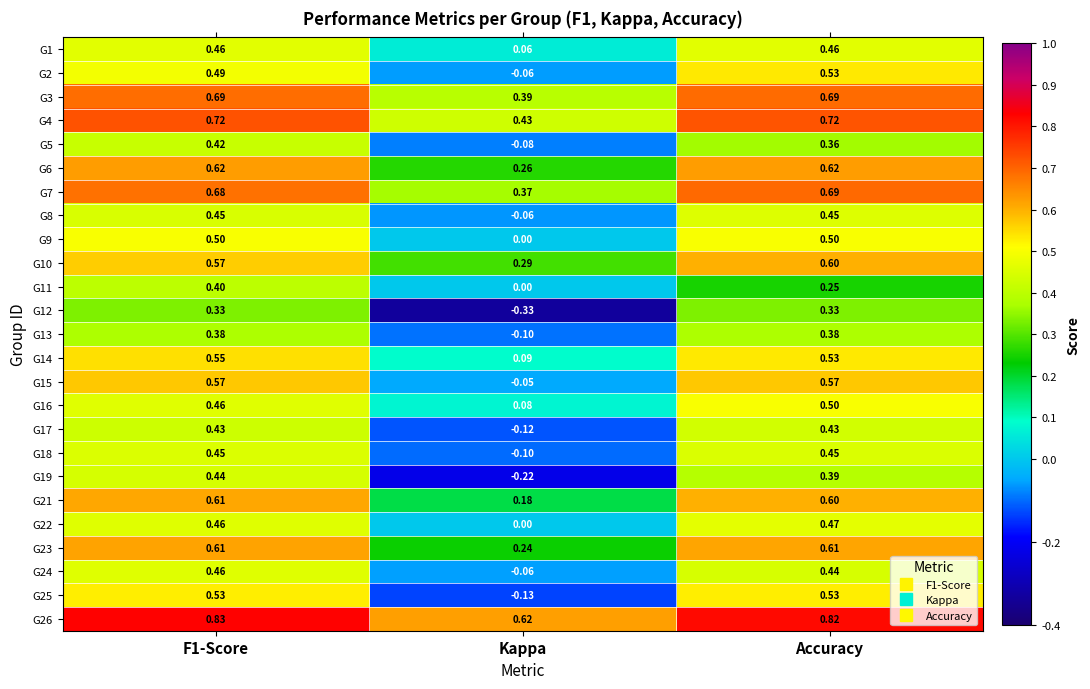

Which category has the lowest value in the G11 series?

Kappa